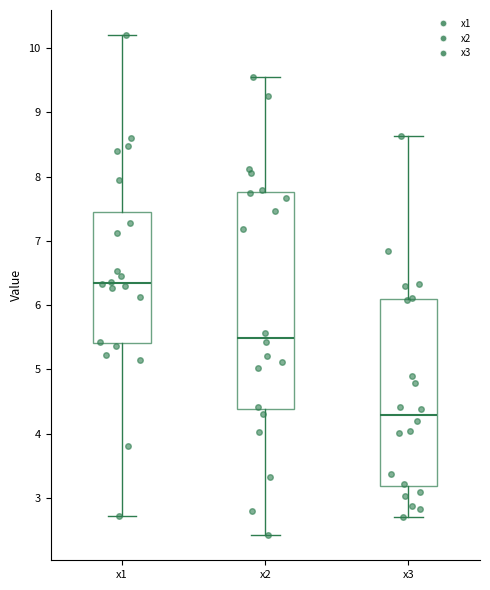

Reading left to right, read every box against the y-axis: the position of its median line, the range the box covers, and the ends of its whiskers. The values are not printed on the chart, so give them approximately, as read against the axis.

x1: median 6.3, box 5.4 to 7.4, whiskers 2.7 to 10.2
x2: median 5.5, box 4.4 to 7.8, whiskers 2.4 to 9.5
x3: median 4.3, box 3.2 to 6.1, whiskers 2.7 to 8.6